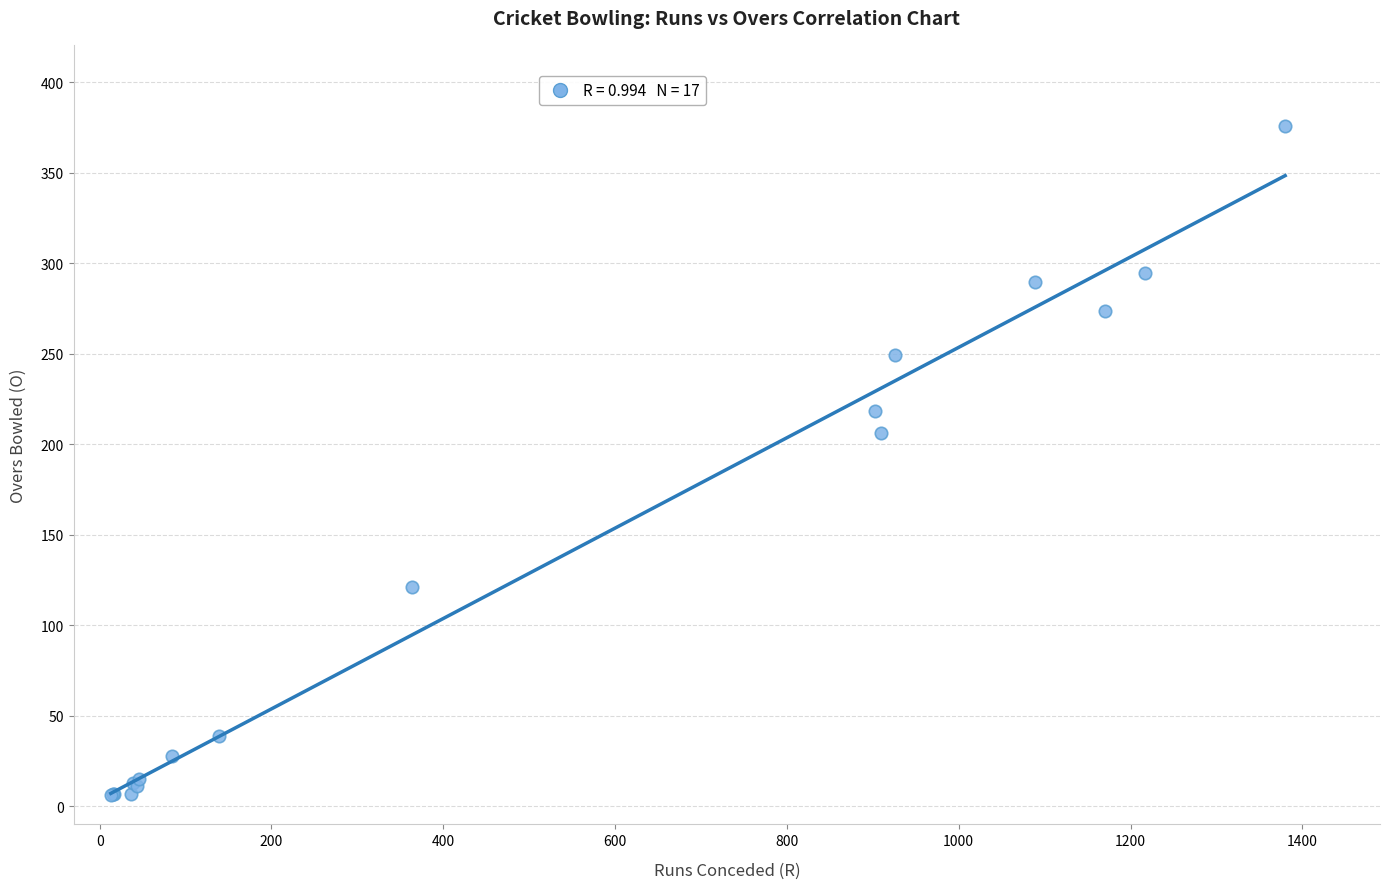

What Y value in the scatter plot is closest to 190?

206.0